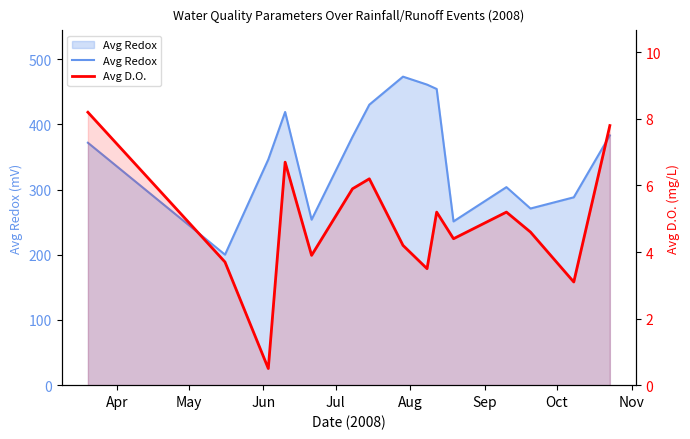

At how many categories does at least one series exceed 405?

5